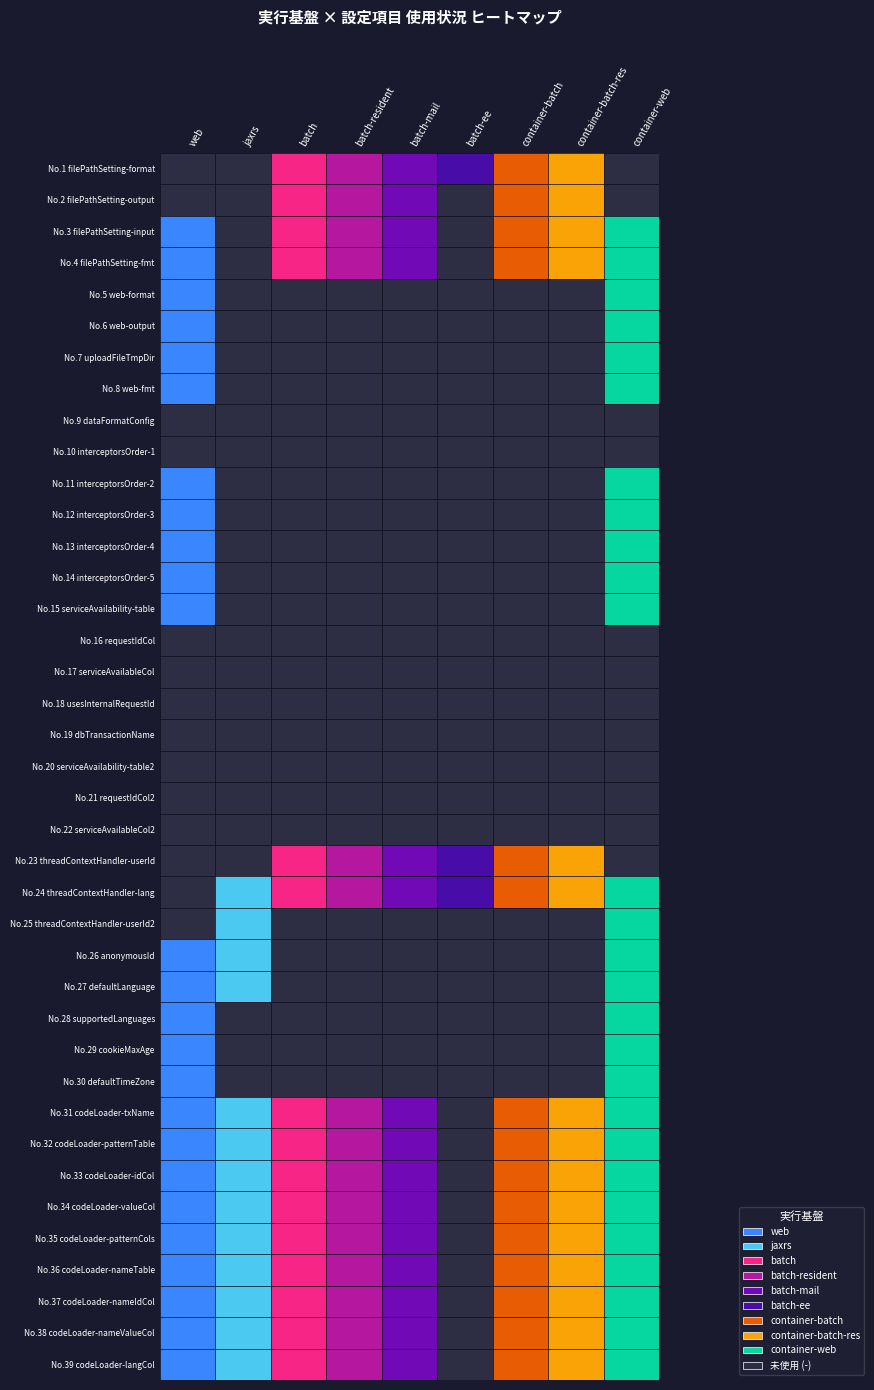

What is the difference between the maximum and minimum values in the container-batch-res series?

1